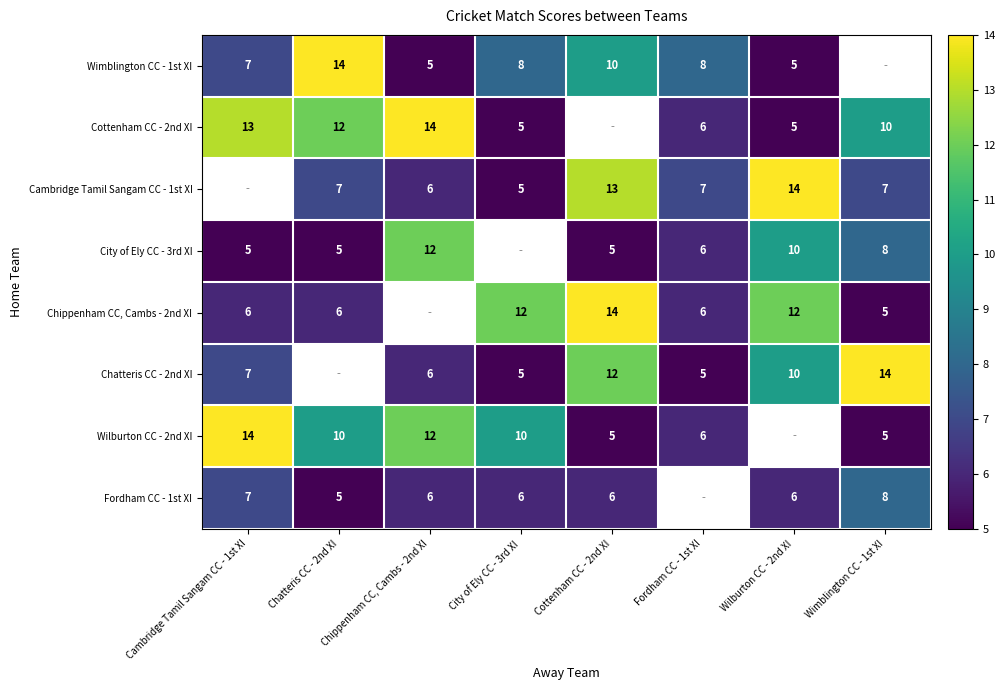

What is the difference between the Chippenham CC, Cambs - 2nd XI values at Wilburton CC - 2nd XI and Chatteris CC - 2nd XI?

6